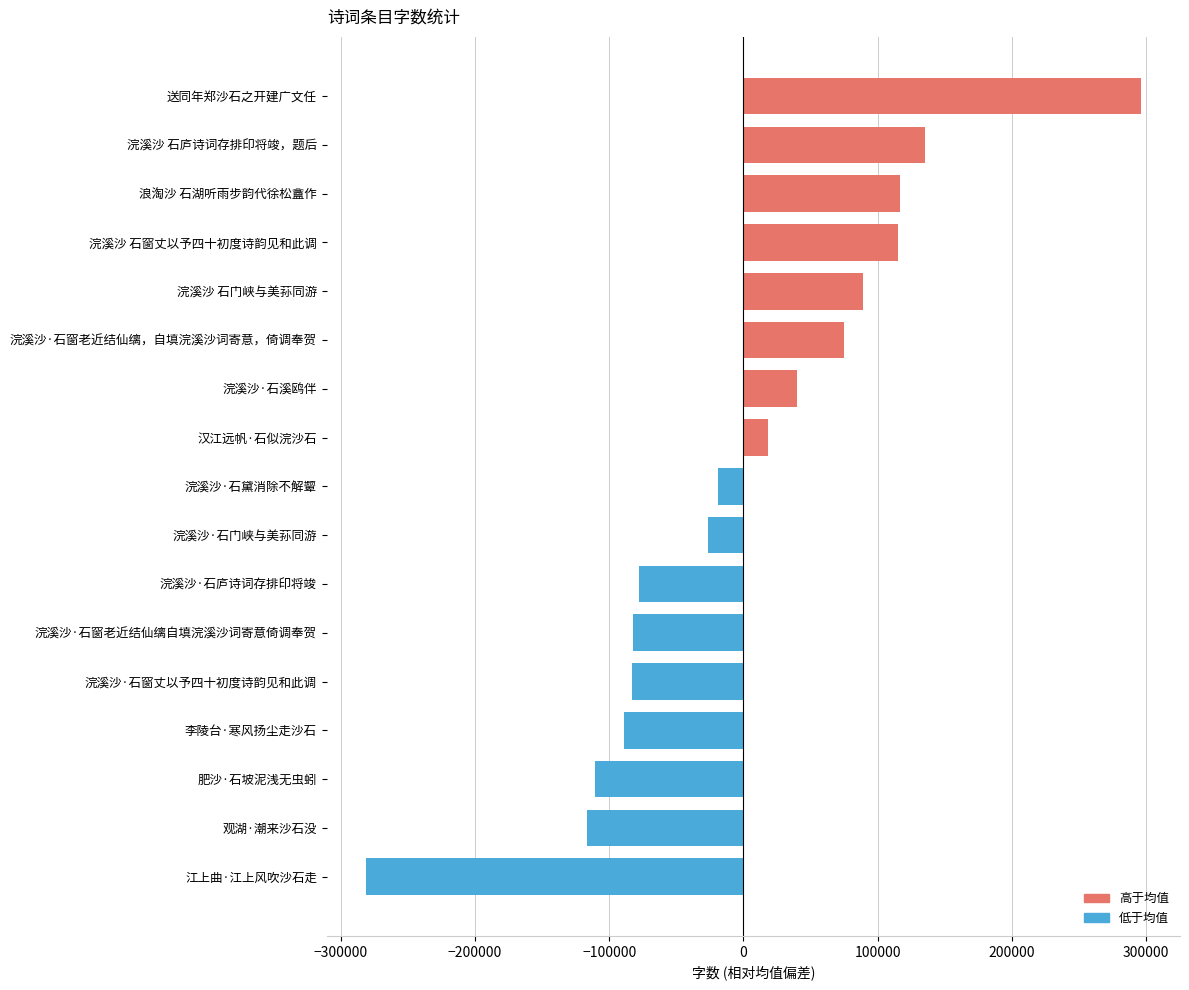

What is the ratio of the value at 浣溪沙 石窗丈以予四十初度诗韵见和此调 to the value at 浣溪沙·石溪鸥伴?

2.9